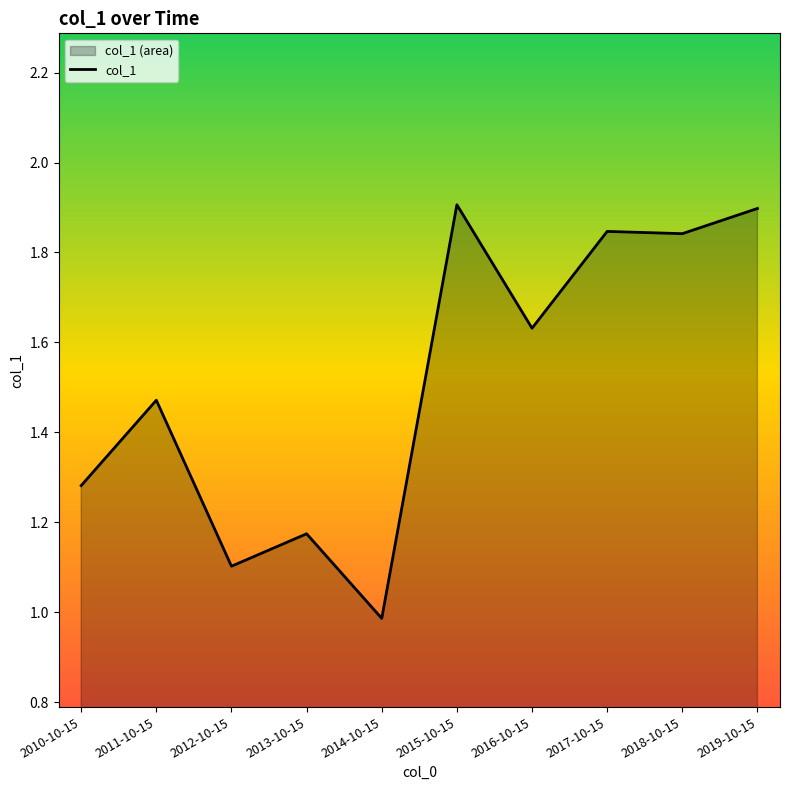

Does the chart have visible grid lines?

No